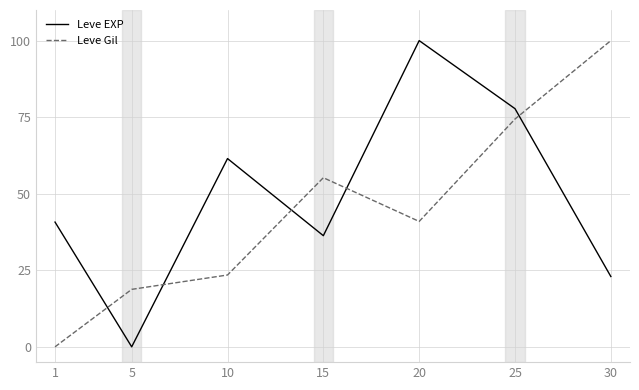

Which series has the largest total across all categories?

Leve EXP